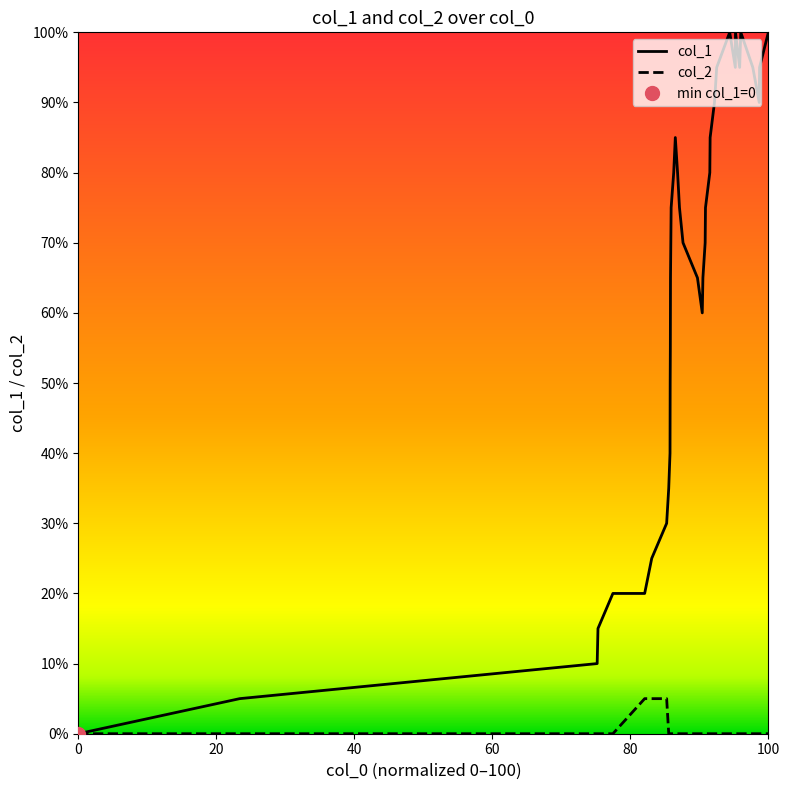

What are all the series names shown in the legend?

col_1, col_2